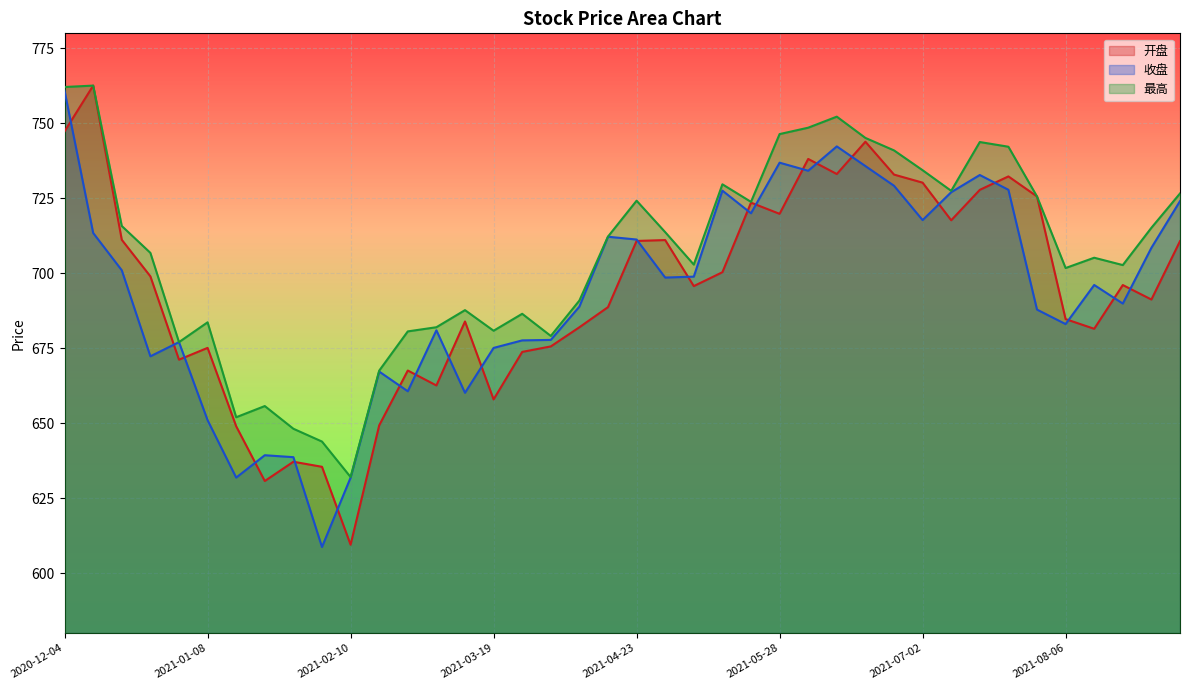

What is the total value across all series at 2021-04-09?

2061.7